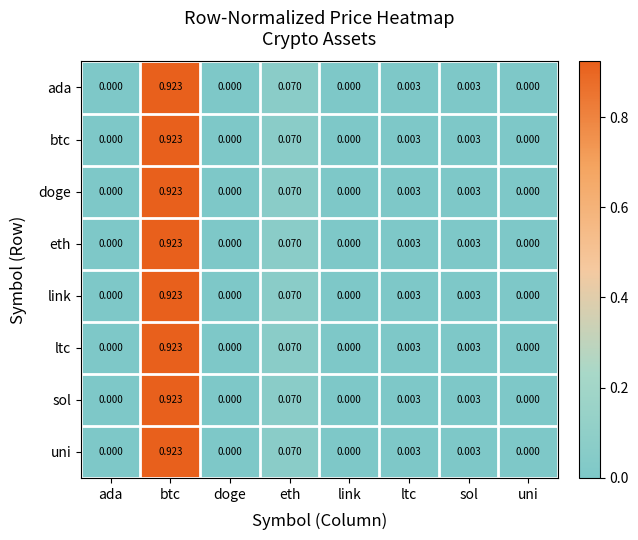

How many data points does each series have?

8